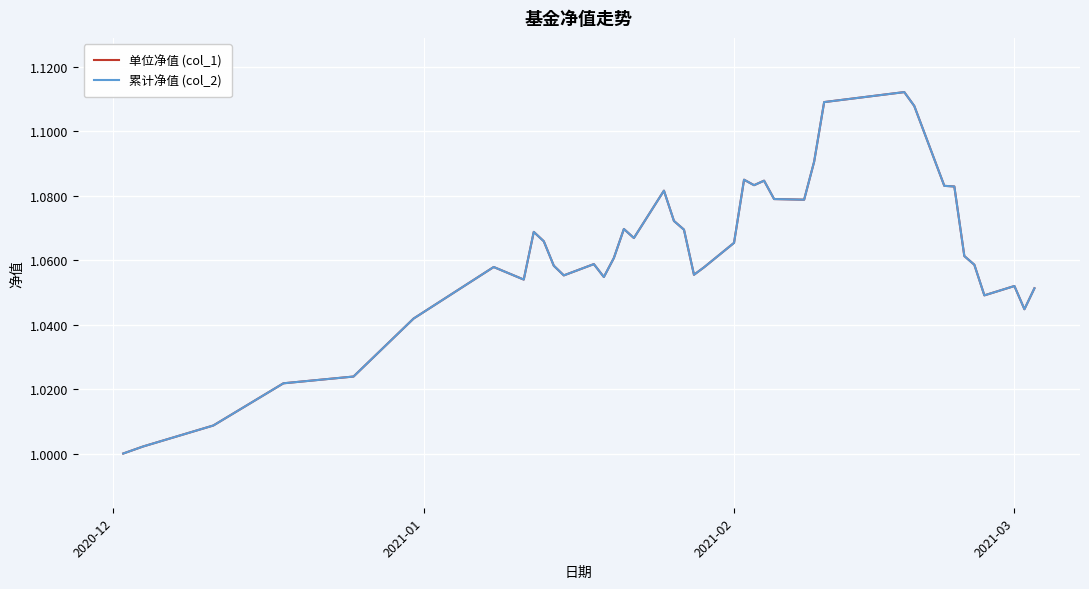

Does the chart have visible grid lines?

Yes